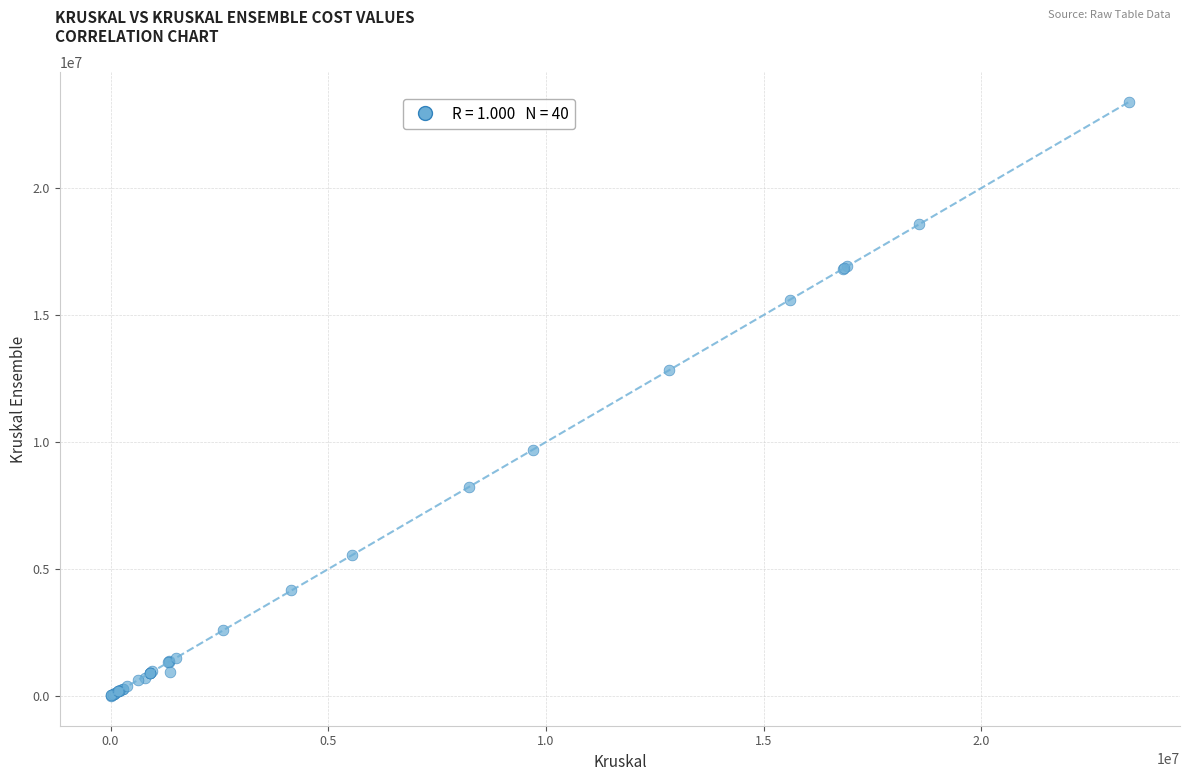

What Y value in the scatter plot is closest to 11696871?

12827758.8